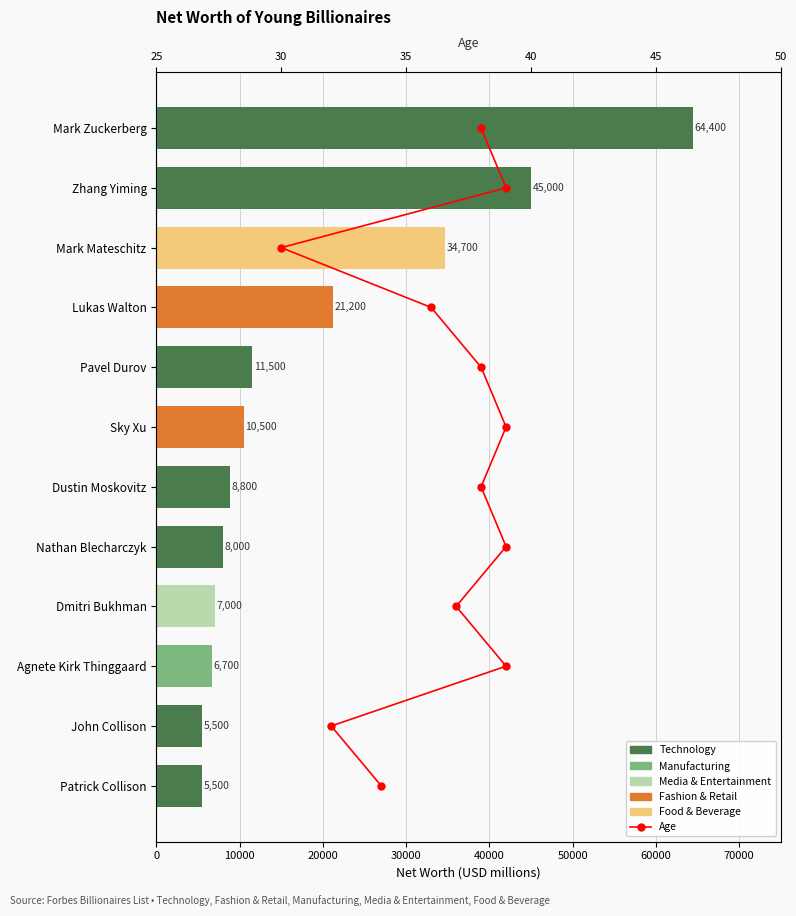

What is the difference between the maximum and minimum values?

11